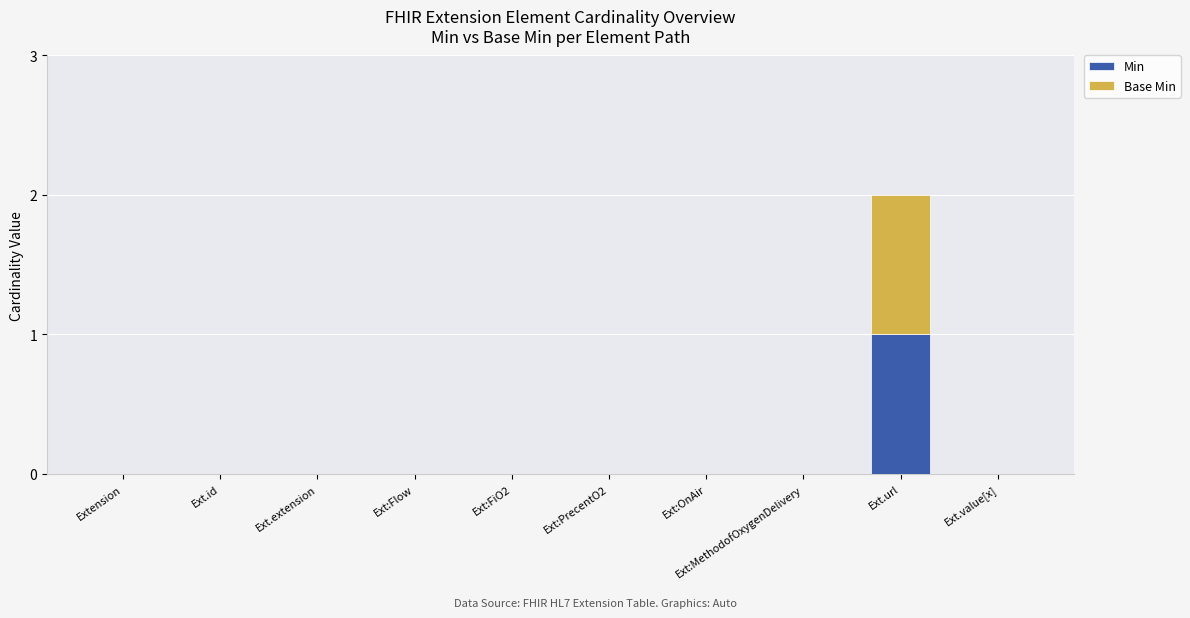

At which label does Min reach its peak?

Ext.url